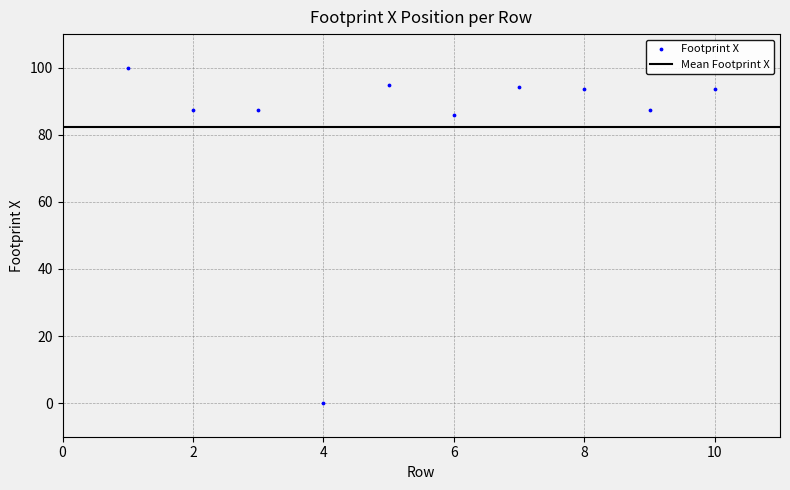

What Y value in the scatter plot is closest to 49?

86.0